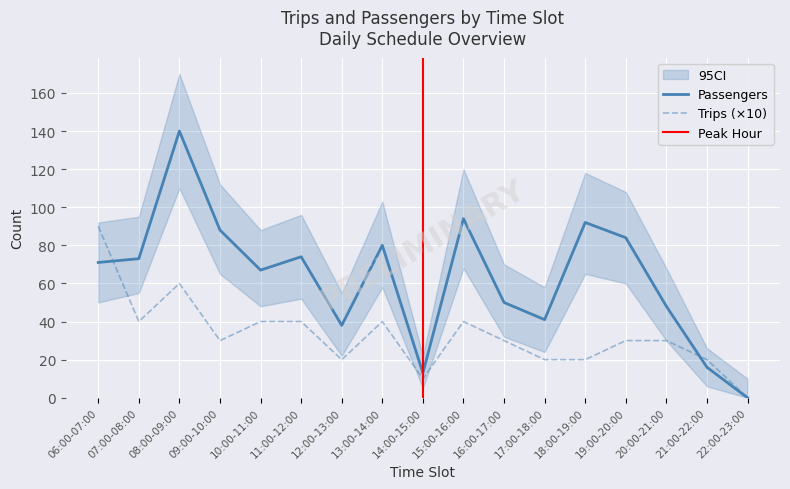

Where is Trips nearest to the value 45?

07:00-08:00